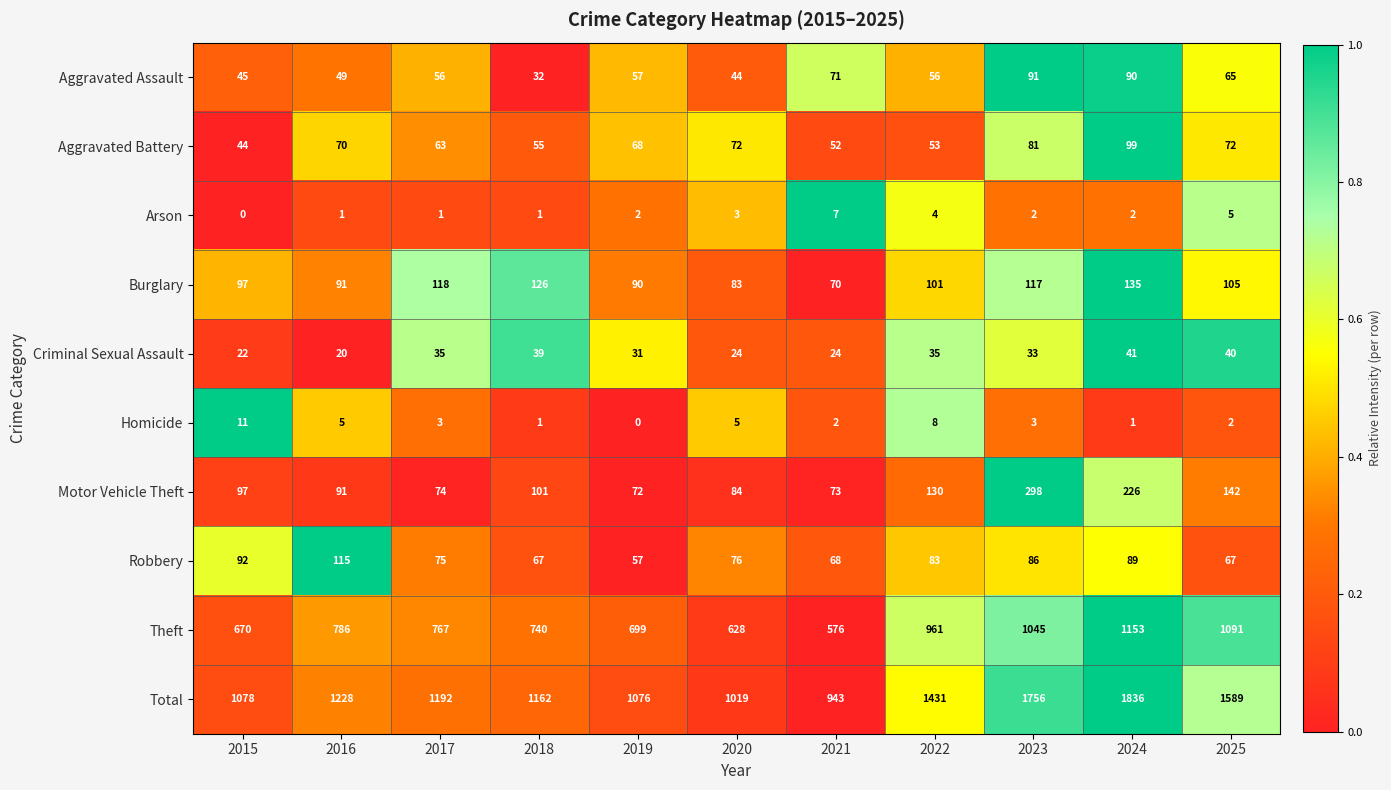

What is the sum of the Burglary values at 2019 and 2015?

187